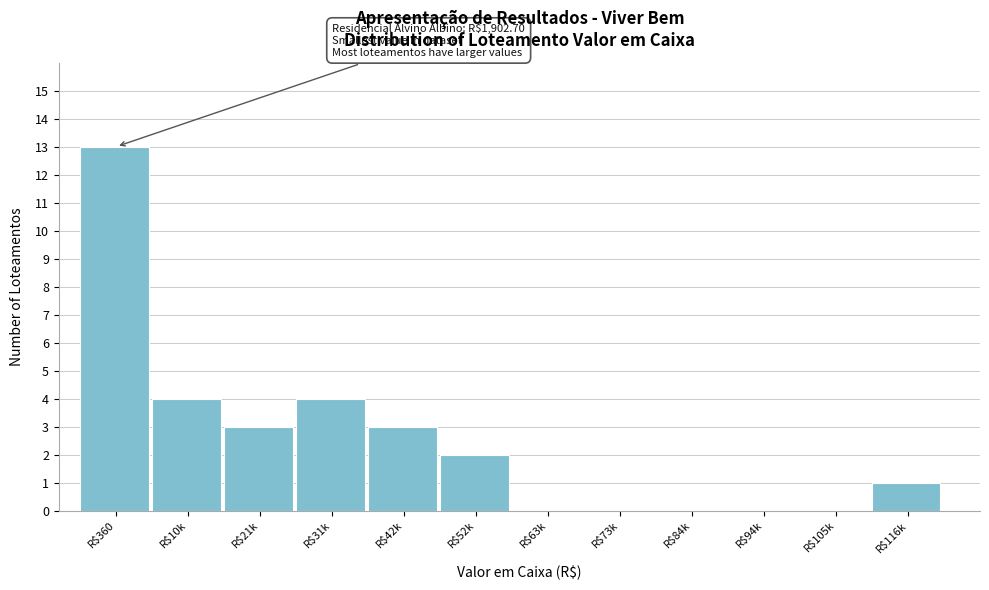

What is the maximum value shown in the chart?

13